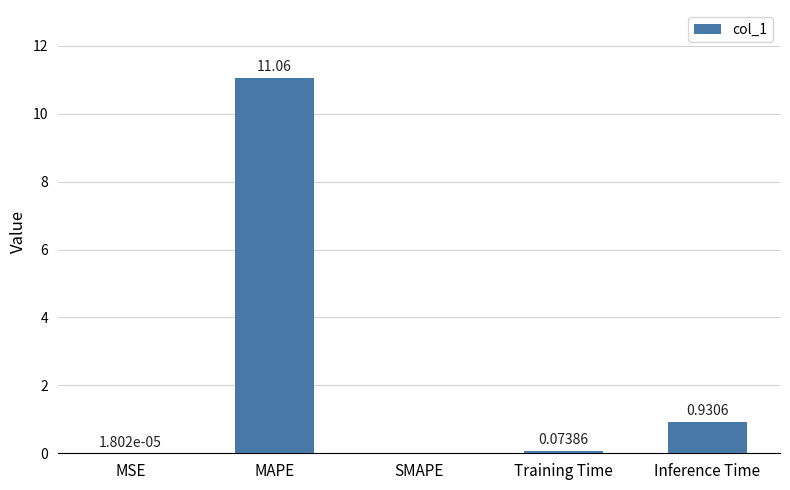

The value at SMAPE is 4.8. True or false?

False